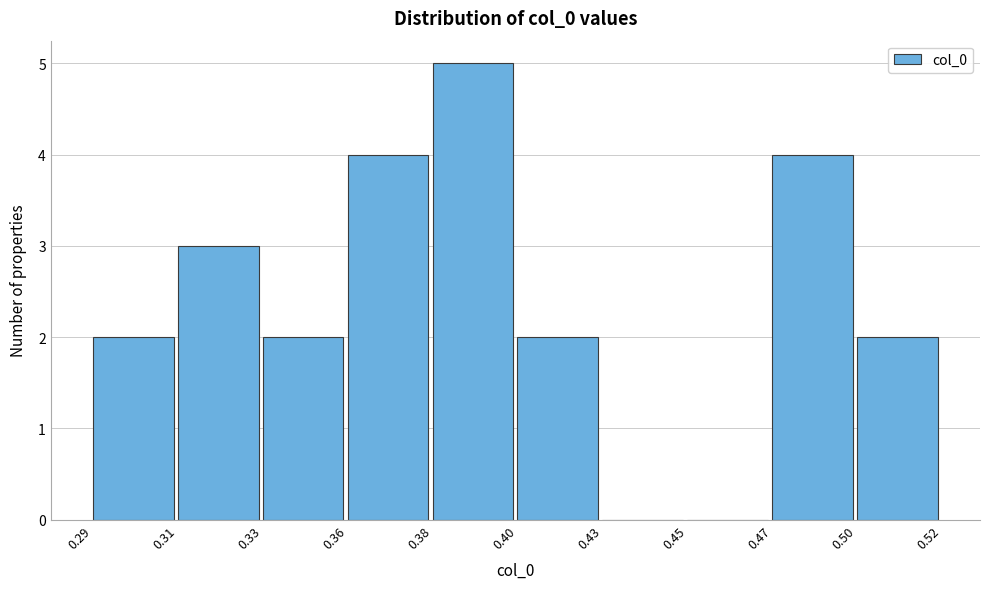

Reading left to right, what are all the values shown in this chart?

0.29=2	0.31=3	0.33=2	0.36=4	0.38=5	0.40=2	0.43=0	0.45=0	0.47=4	0.50=2